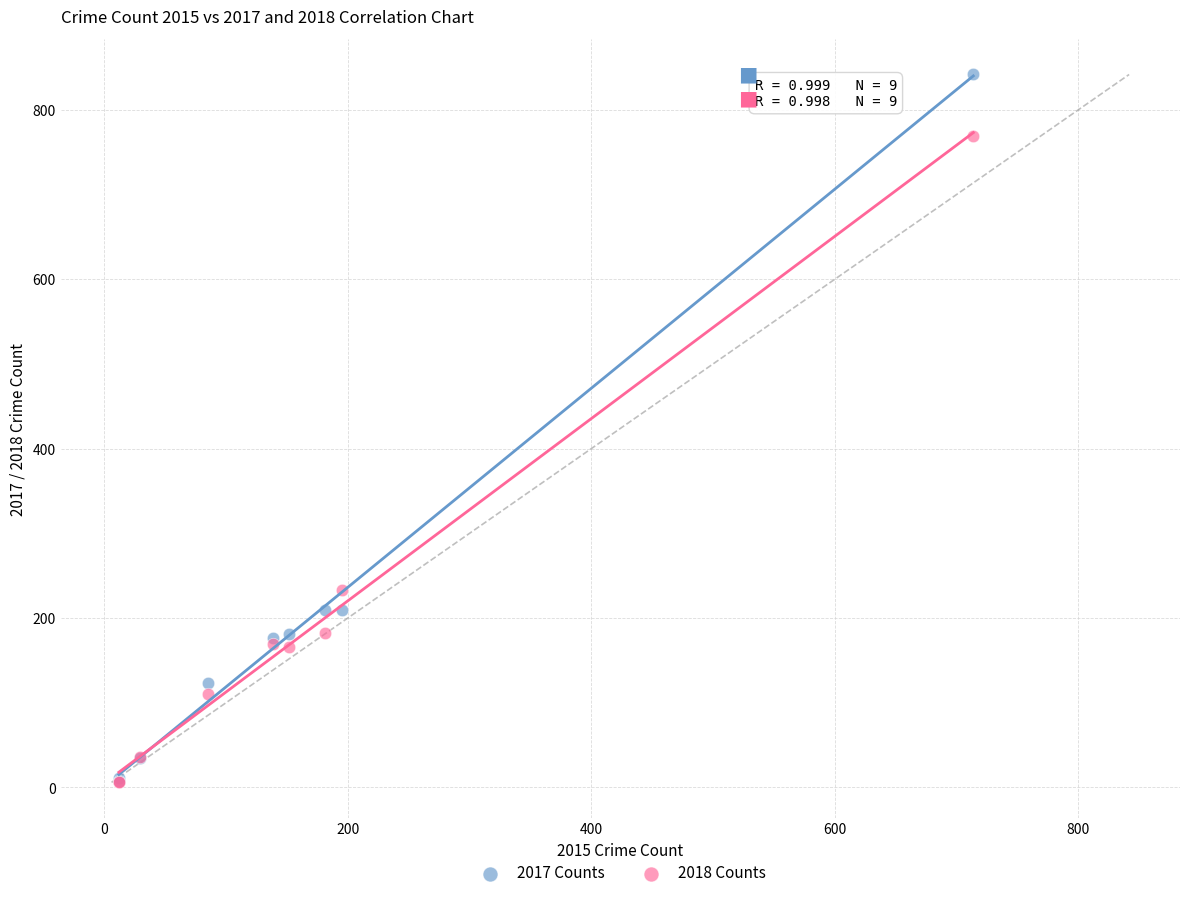

Across all series, what Y value is closest to 424?

233